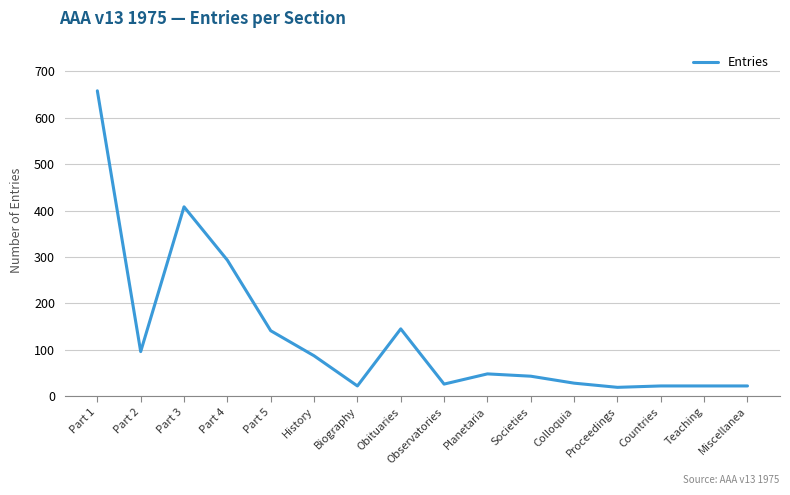

What is the average value?

130